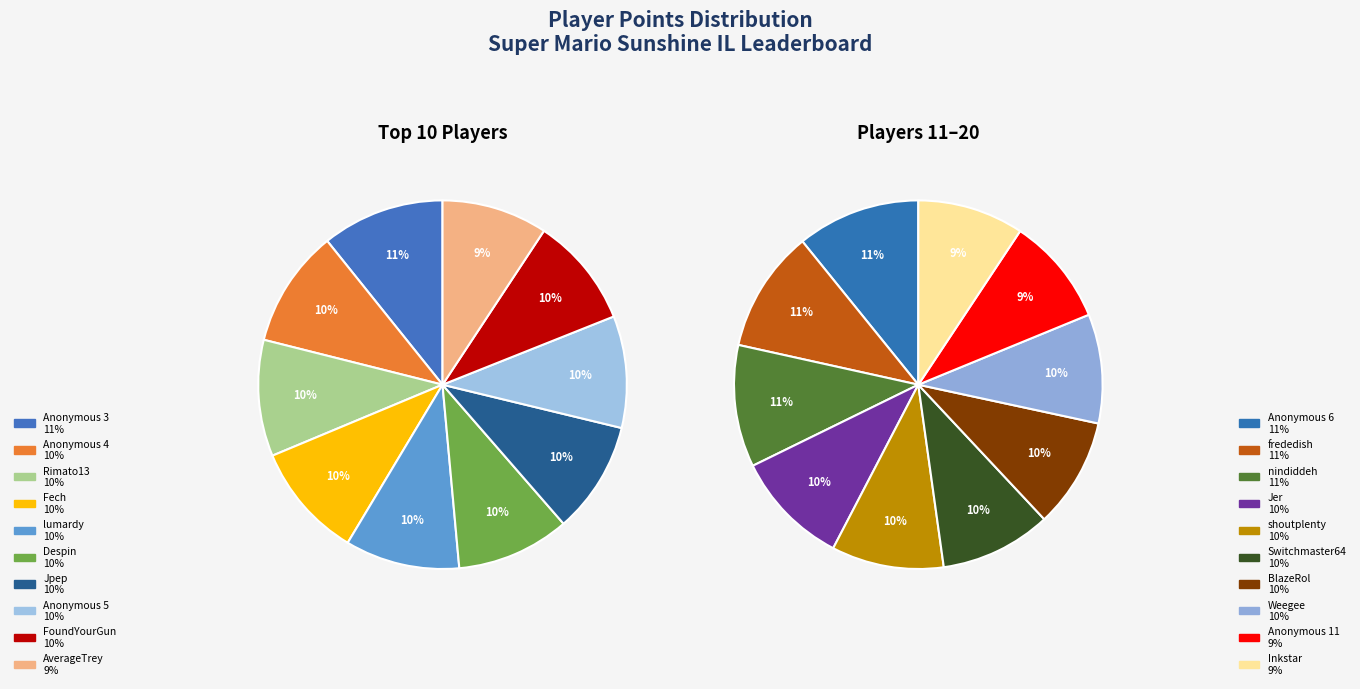

How much of the chart is everything except Jer?

95.4%